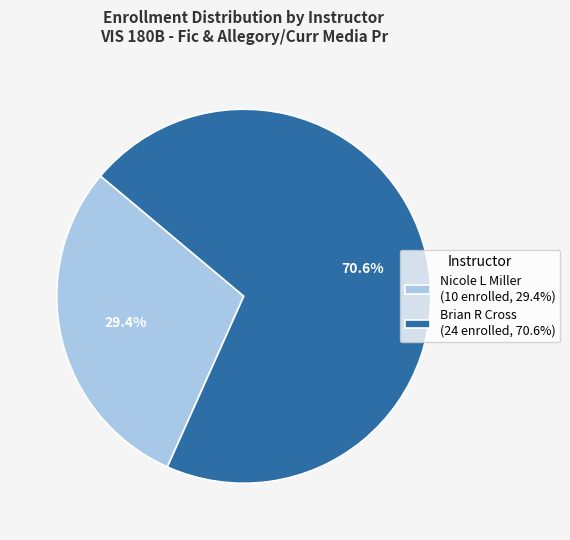

Count the number of slices in the pie.

2